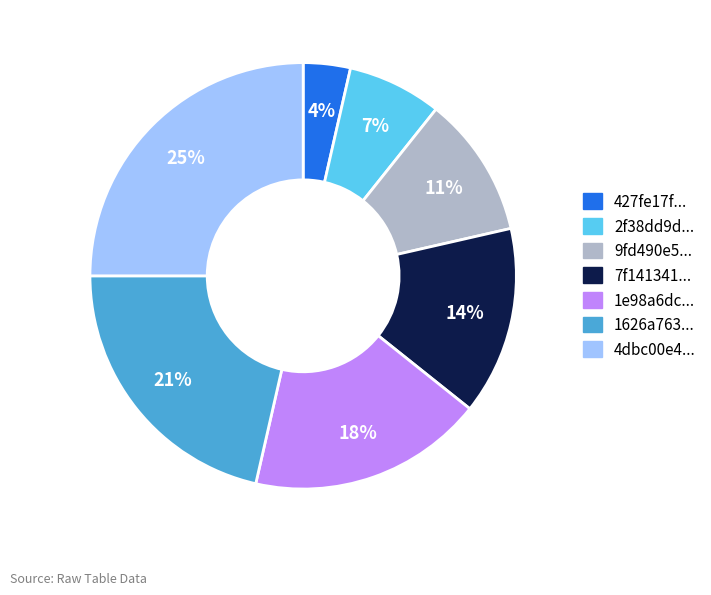

Is there a majority slice in this chart?

No